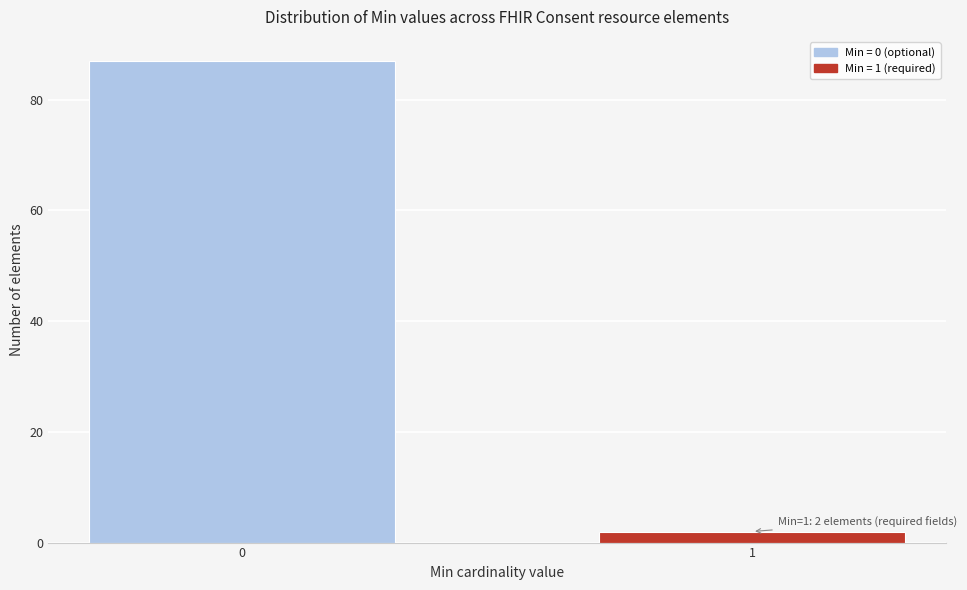

Reading right to left, list all the values displayed in this chart.

2	87